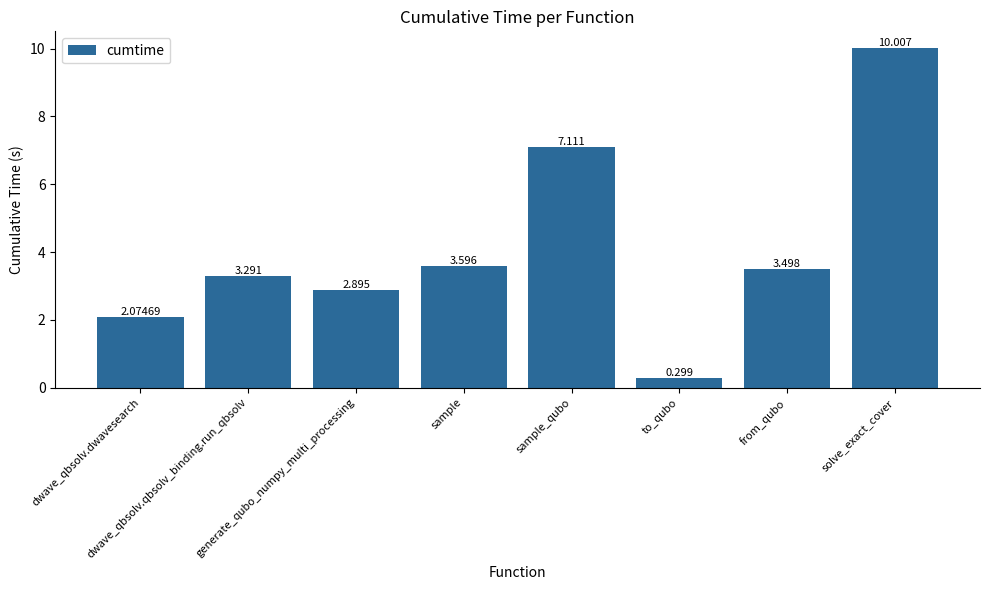

The chart shows a value of 1.7 at dwave_qbsolv.qbsolv_binding.run_qbsolv. True or false?

False